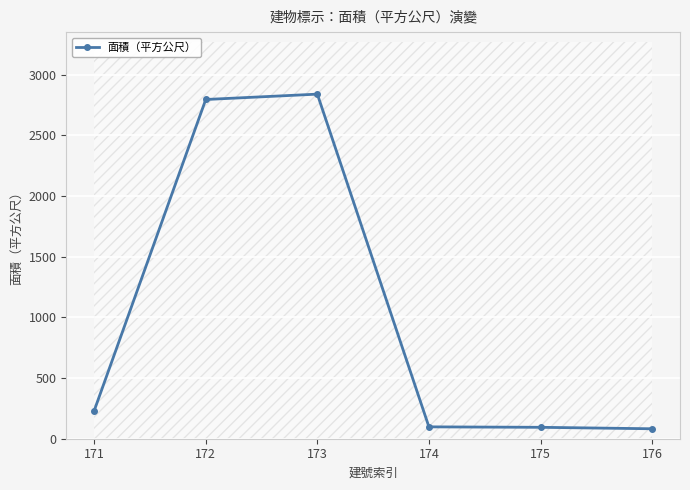

Between 176 and 174, which is larger?

174